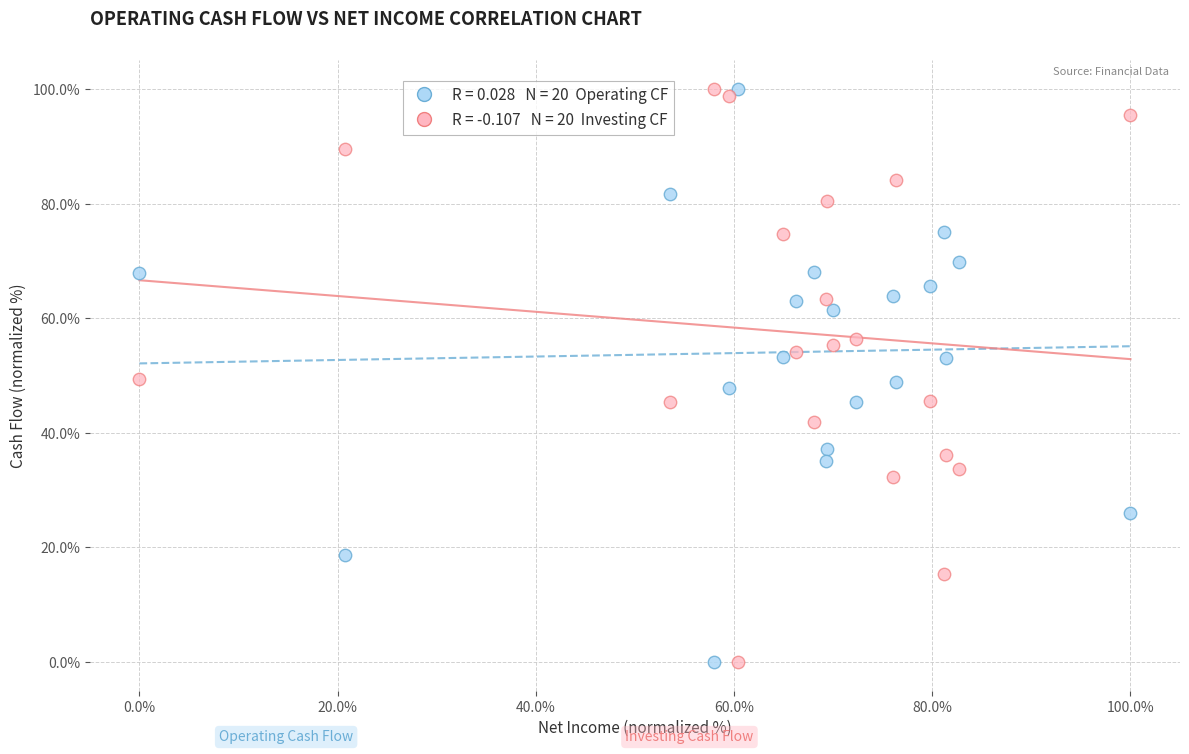

Across all data points, what is the range of X values (max minus min)?

100.0